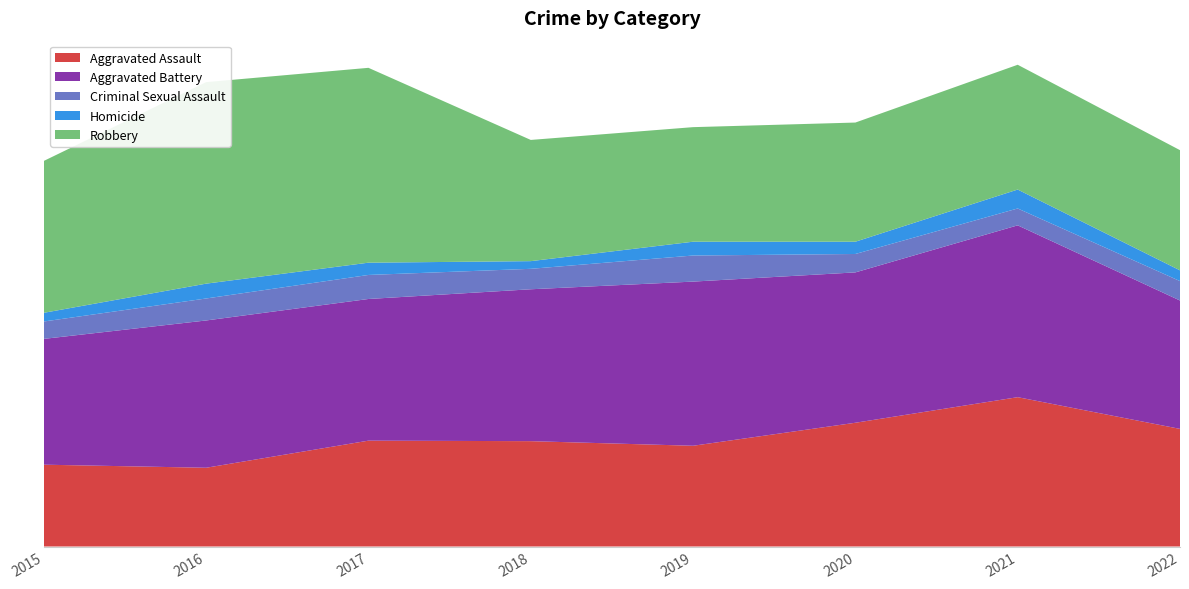

Reading left to right, extract all data points from this chart.

Aggravated Assault: 2015=160	2016=154	2017=207	2018=206	2019=197	2020=242	2021=292	2022=230
Aggravated Battery: 2015=246	2016=288	2017=277	2018=297	2019=321	2020=294	2021=336	2022=251
Criminal Sexual Assault: 2015=34	2016=43	2017=47	2018=40	2019=51	2020=36	2021=33	2022=38
Homicide: 2015=17	2016=29	2017=24	2018=15	2019=27	2020=24	2021=37	2022=21
Robbery: 2015=297	2016=394	2017=381	2018=237	2019=224	2020=233	2021=244	2022=235